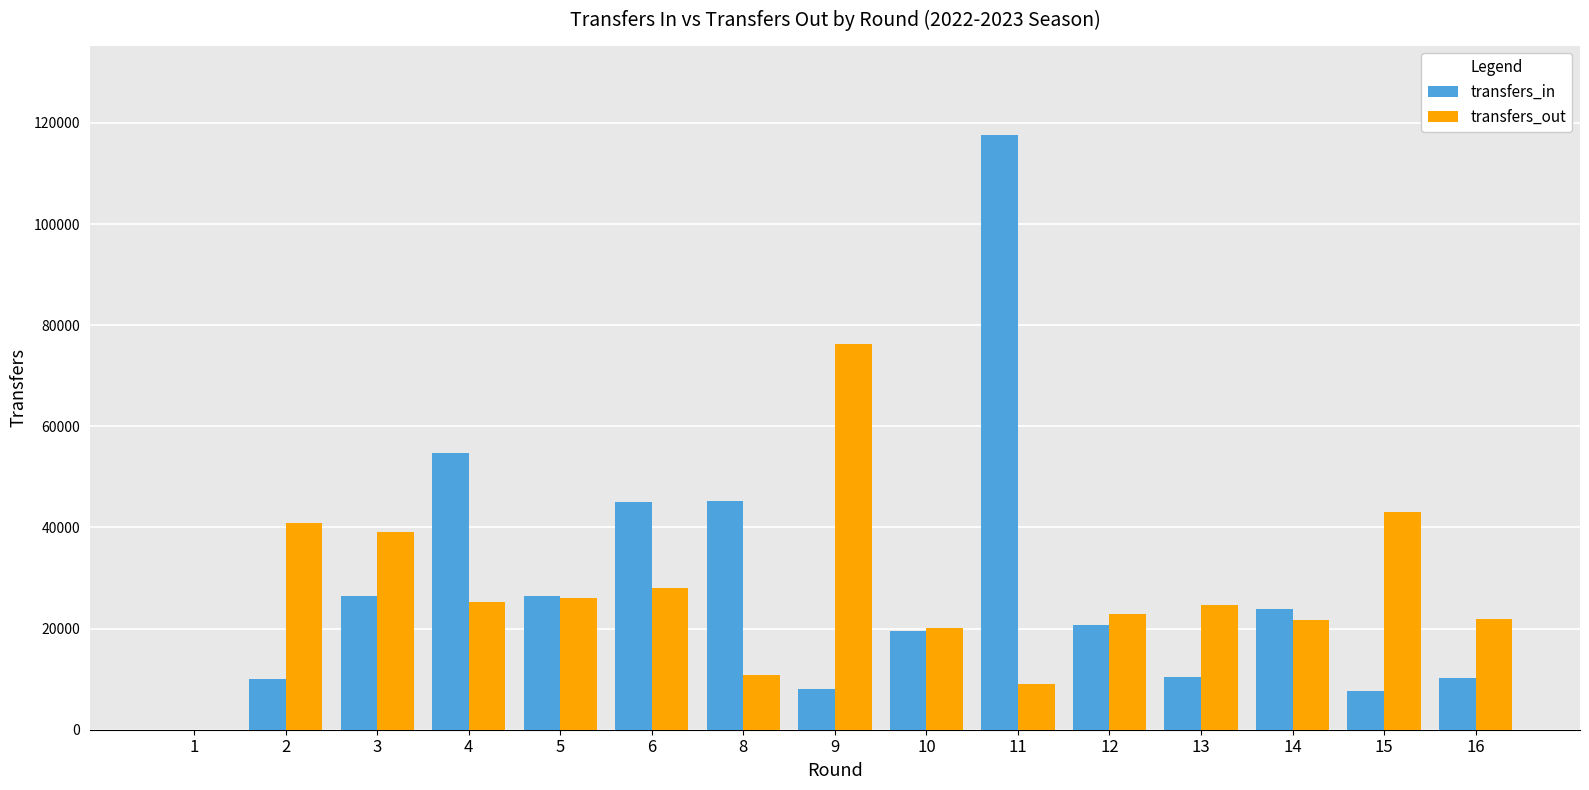

What is the highest value of the transfers_in series?

117635